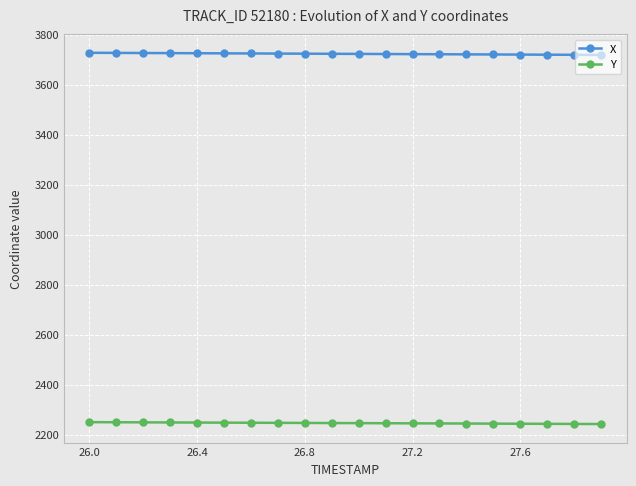

True or false: X and Y cross at least once.

False